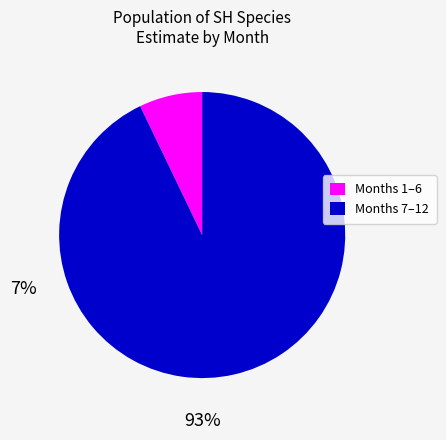

True or false: Months 1–6 accounts for 1% of the total.

False